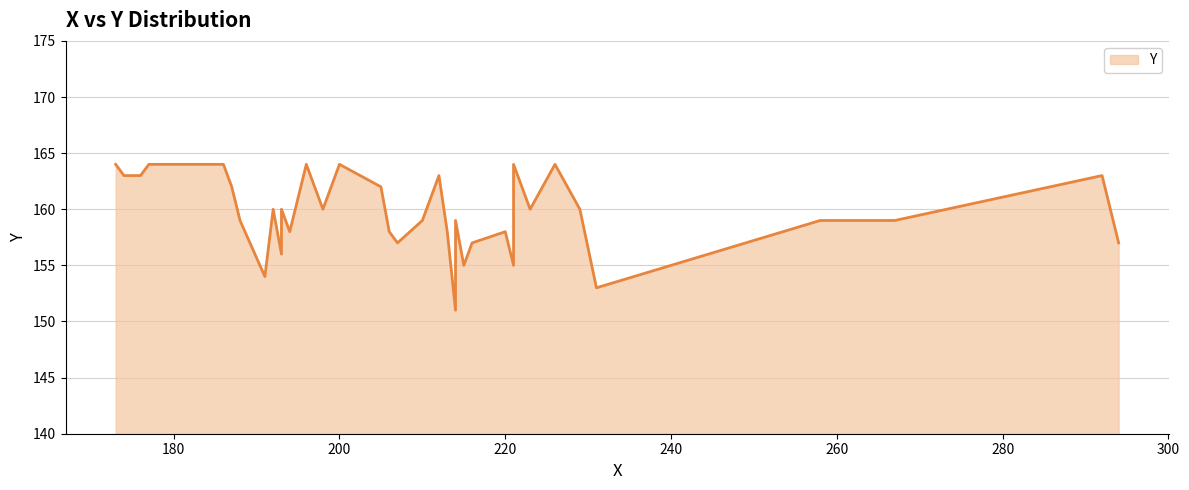

Rank the categories by value from highest to lowest.

31, 32, 33, 34, 35, 36, 37, 38, 39, 26, 27, 28, 29, 30, 24, 25, 23, 18, 19, 20, 21, 22, 13, 14, 15, 16, 17, 9, 10, 11, 12, 6, 7, 8, 5, 3, 4, 2, 1, 0